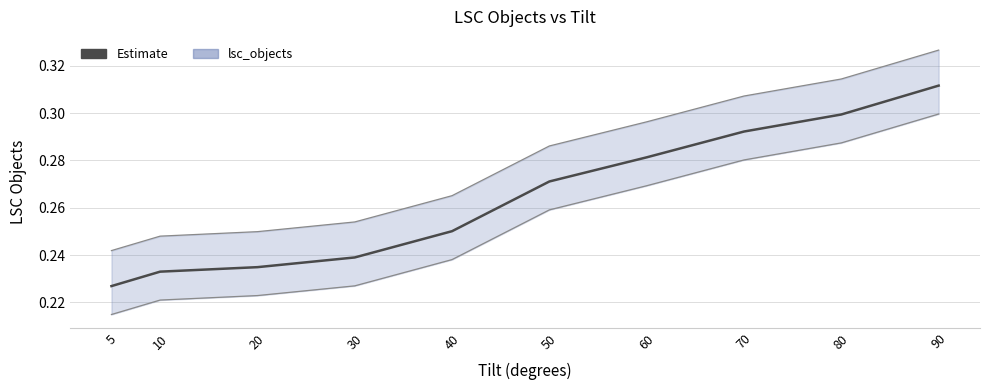

What is the greatest value displayed?

0.3